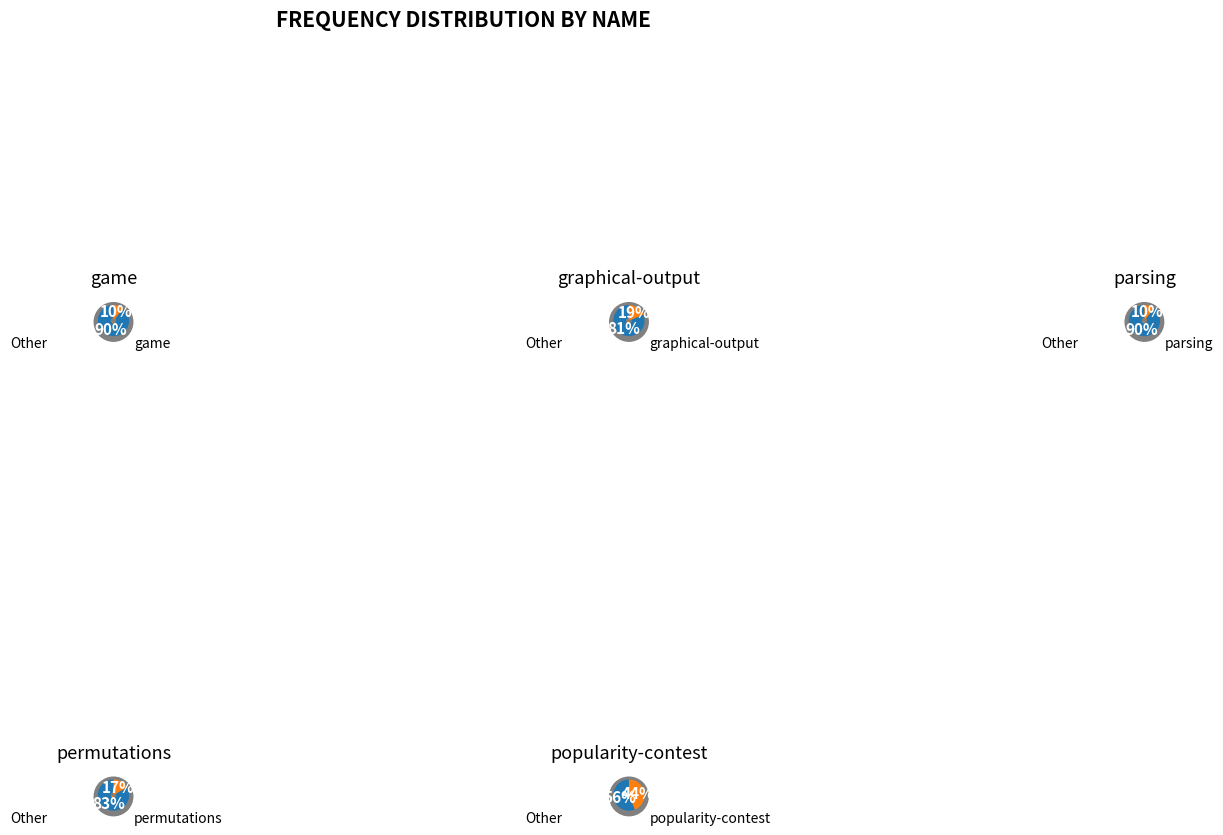

What is the smallest slice in the pie chart?

game